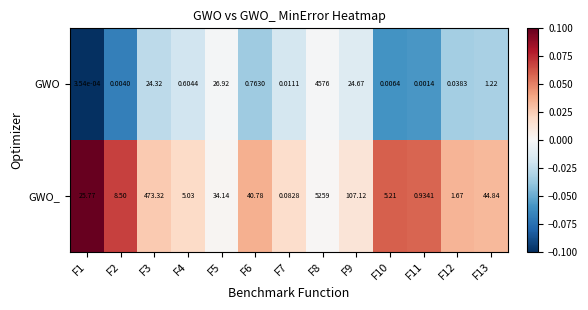

Which series has the widest spread of values?

GWO_